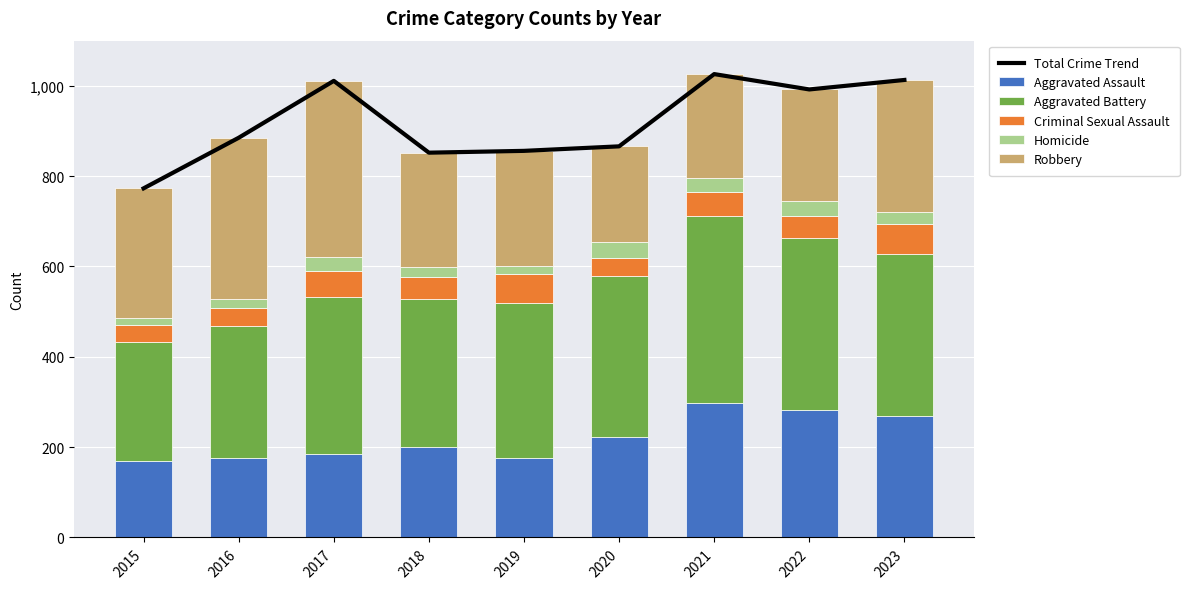

Which series has the largest total across all categories?

Total Crime Trend